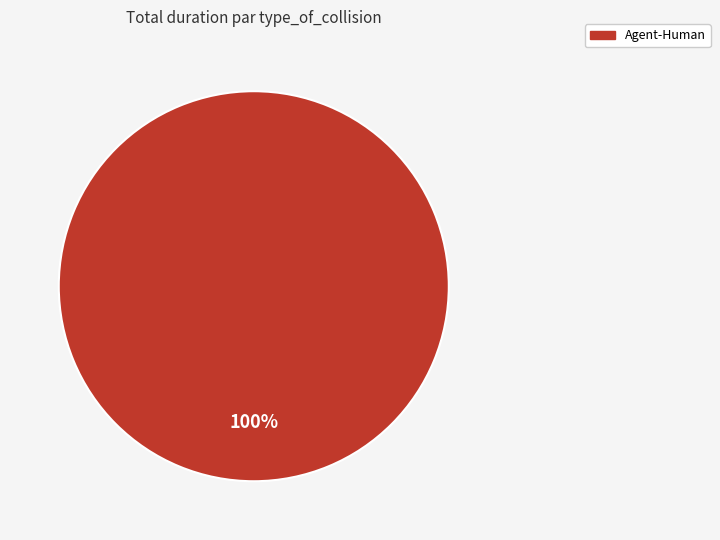

Does any single category account for the majority?

Yes